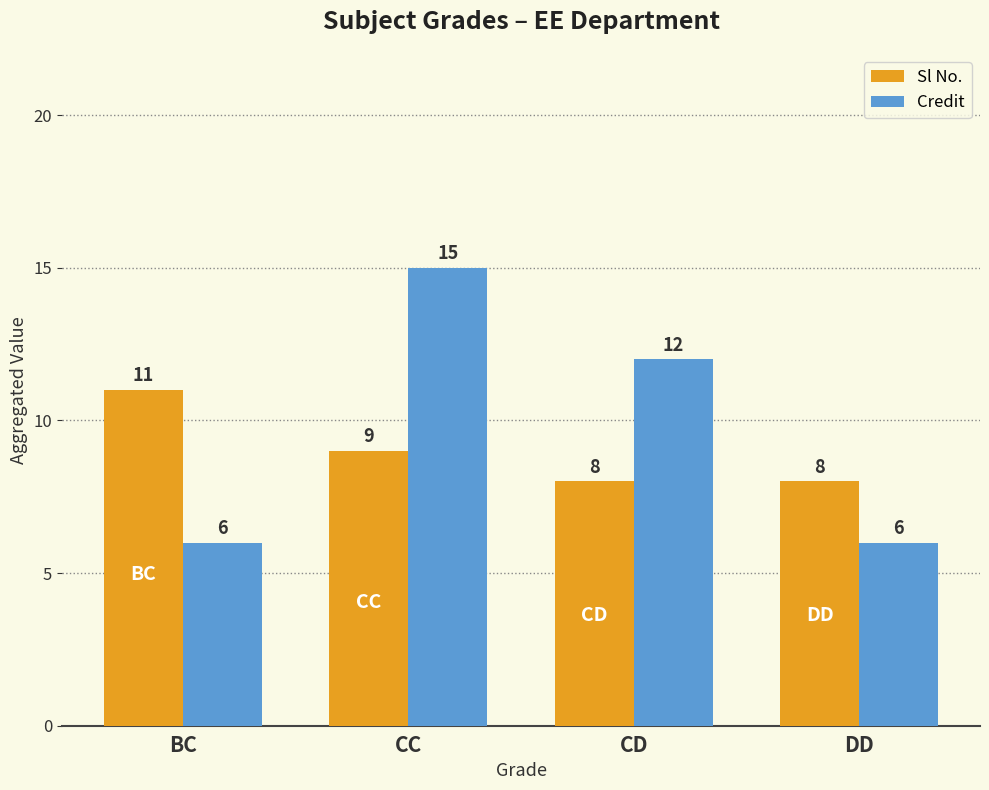

What are all the series names shown in the legend?

Sl No., Credit